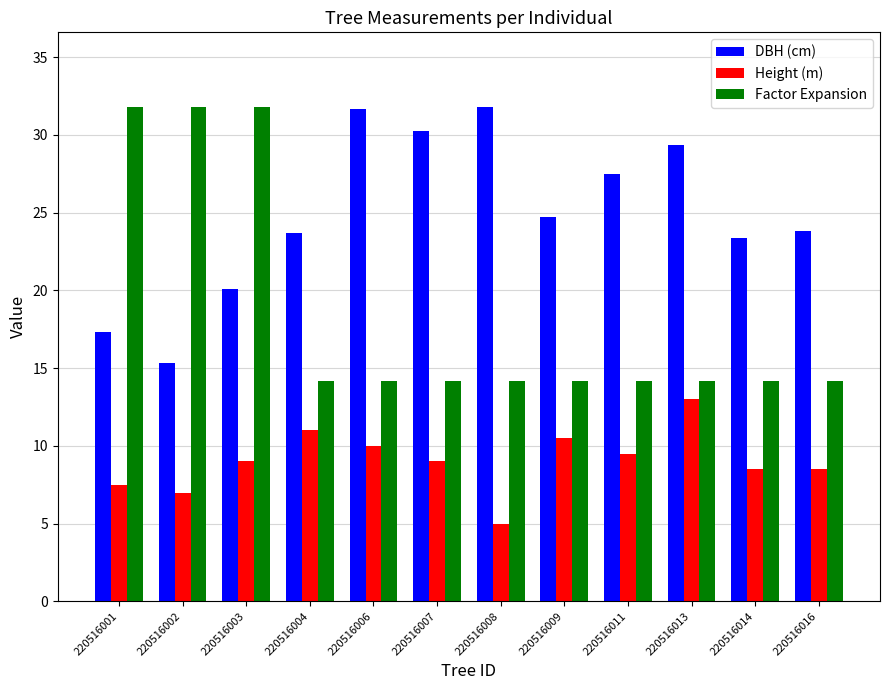

At 220516014, list the series in order from smallest to largest.

Height (m), Factor Expansion, DBH (cm)